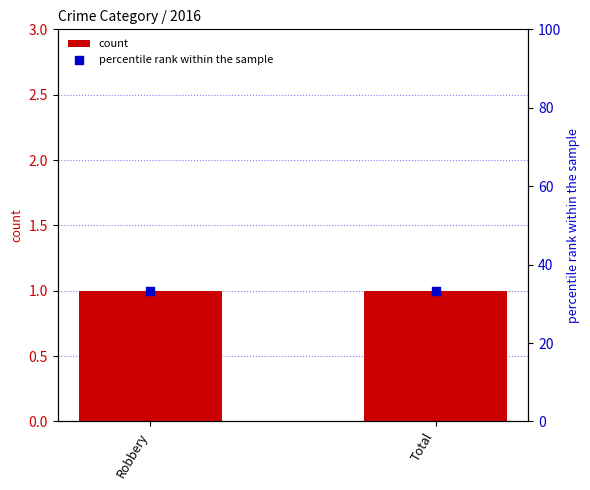

Which series contains the lowest Y value?

count